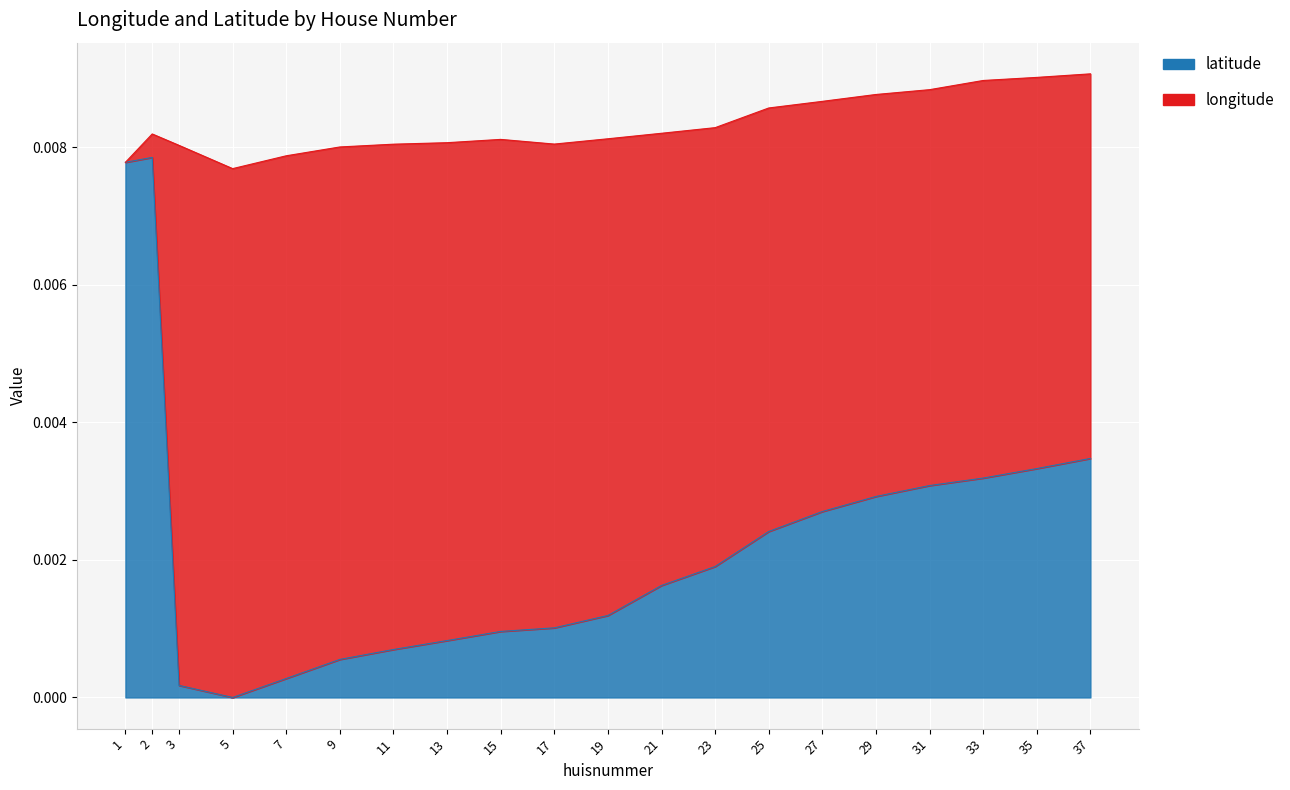

List the labels in order of value, largest first.

2, 1, 37, 35, 33, 31, 29, 27, 25, 23, 21, 19, 17, 15, 13, 11, 9, 7, 3, 5